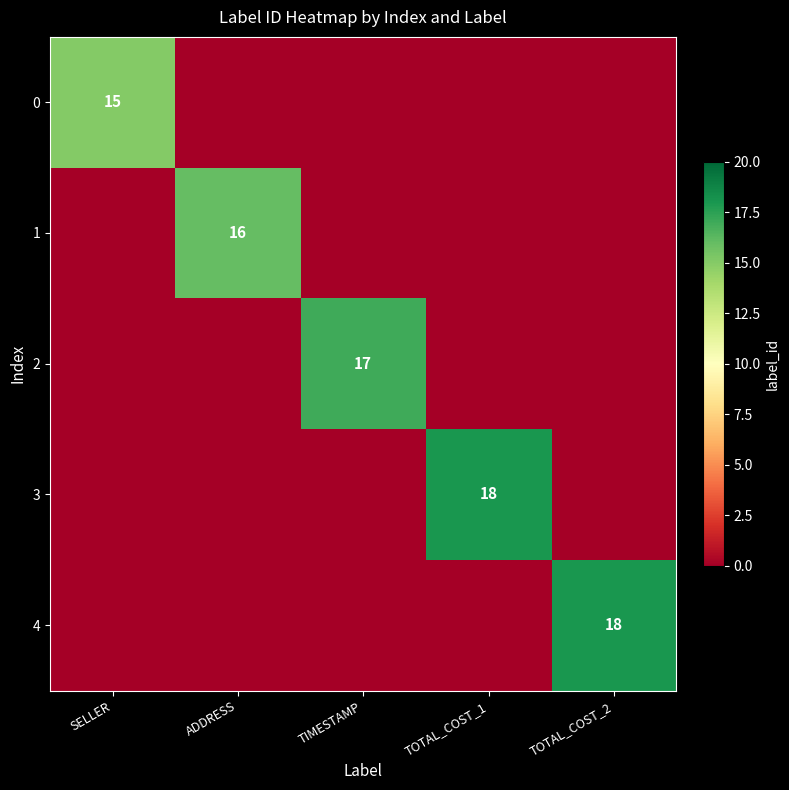

The value of 3 at TOTAL_COST_1 is 18. True or false?

True